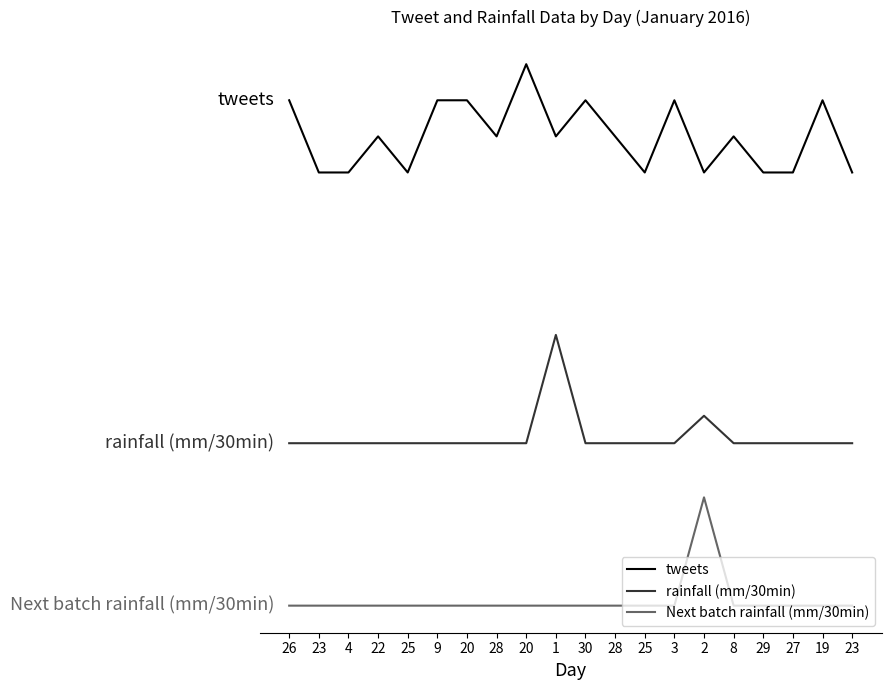

What are all the series names shown in the legend?

tweets, rainfall (mm/30min), Next batch rainfall (mm/30min)